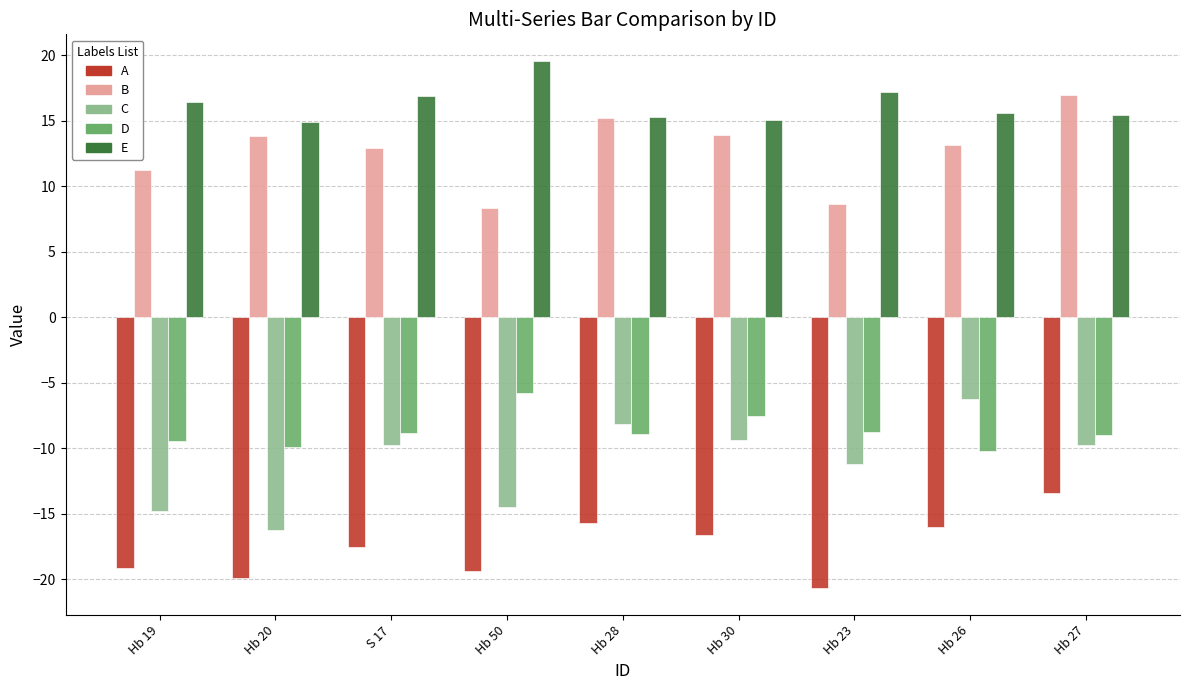

Which series changed the most between S 17 and Hb 50?

C